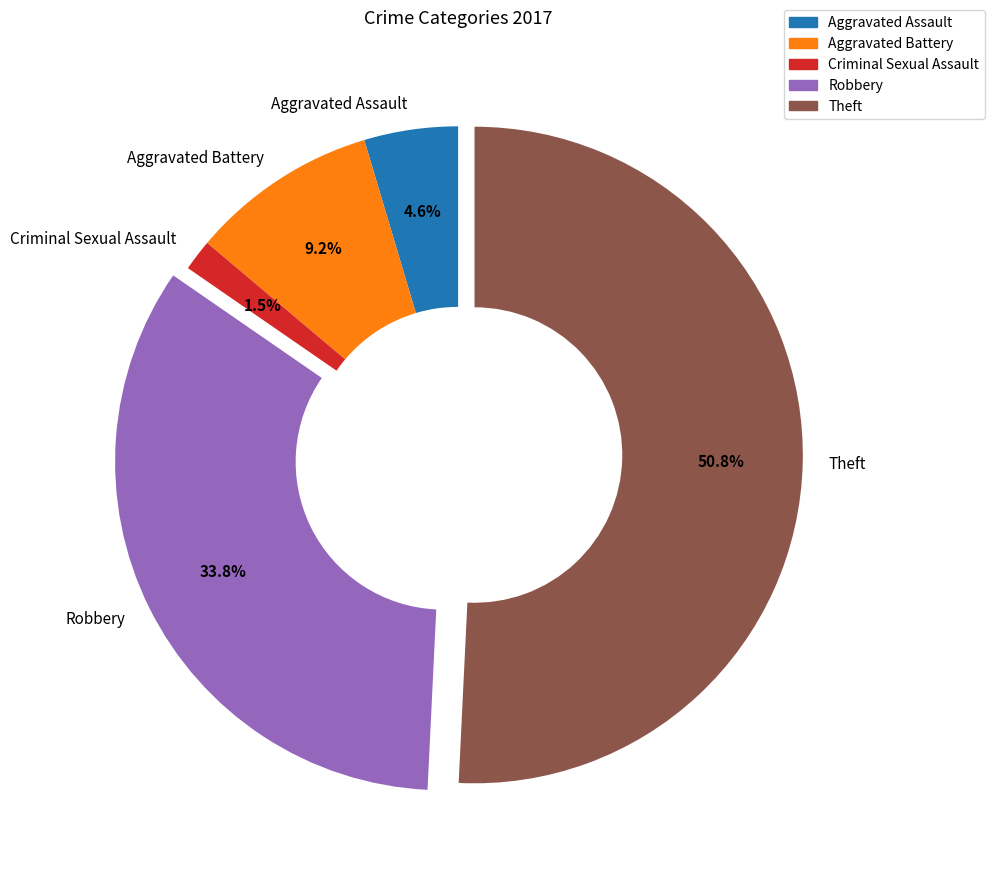

Which slice is the largest?

Theft